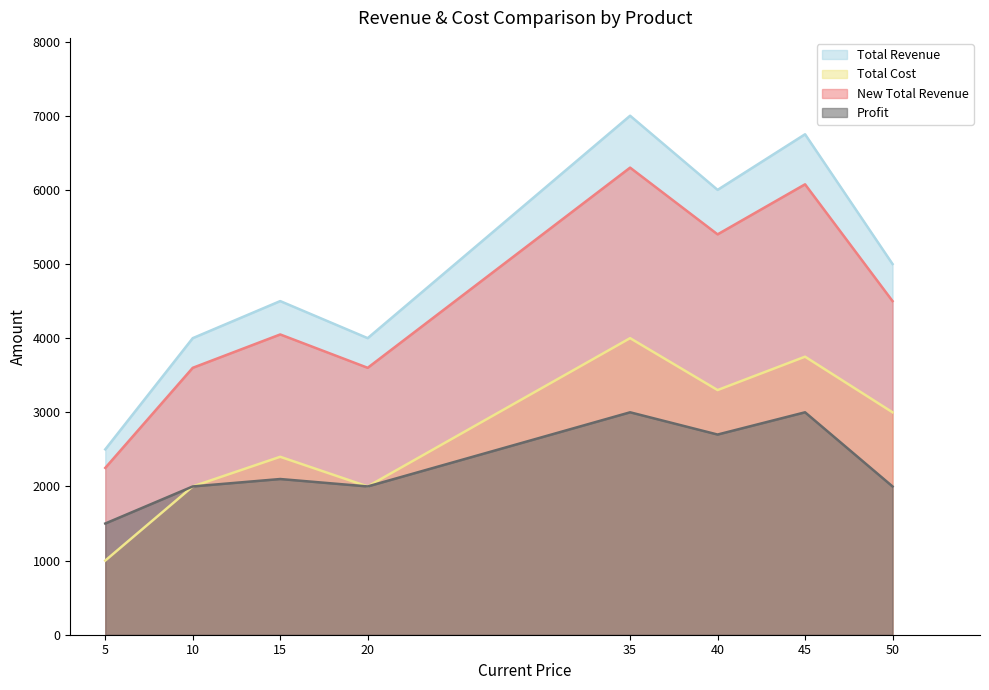

How many values in the Total Cost series exceed 3000?

3